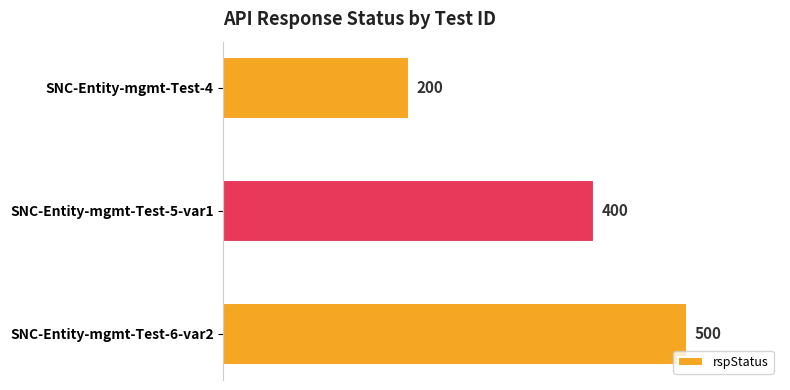

True or false: the data shows 341 at SNC-Entity-mgmt-Test-4.

False